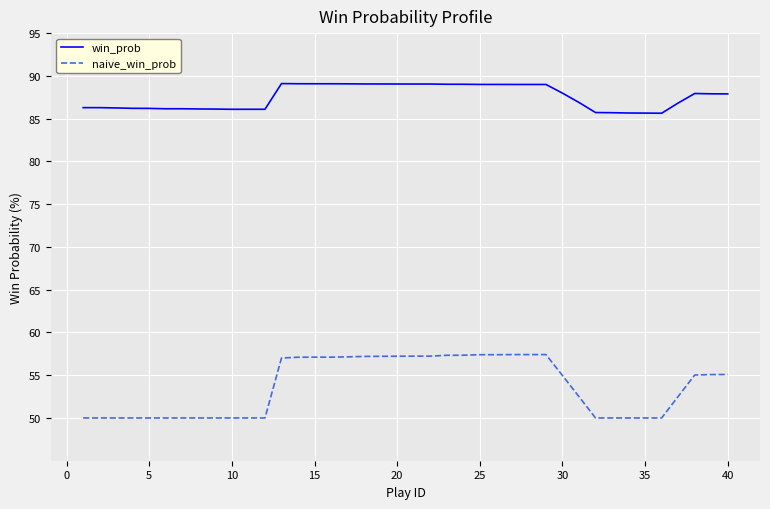

Which series has the largest range (max minus min)?

naive_win_prob